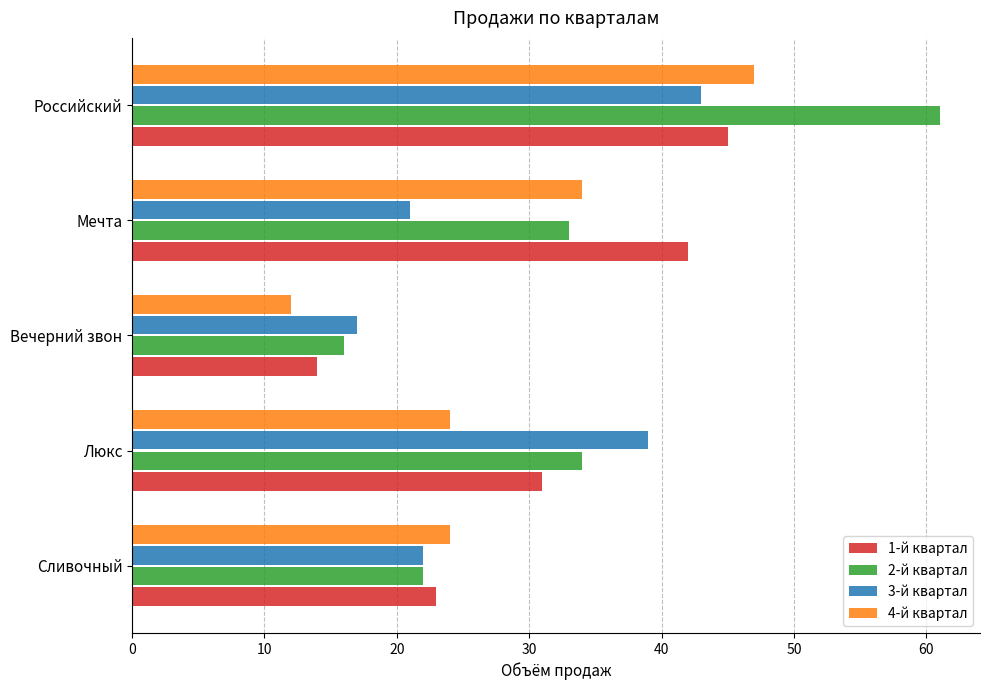

Rank the series at Люкс from highest to lowest value.

3-й квартал, 2-й квартал, 1-й квартал, 4-й квартал